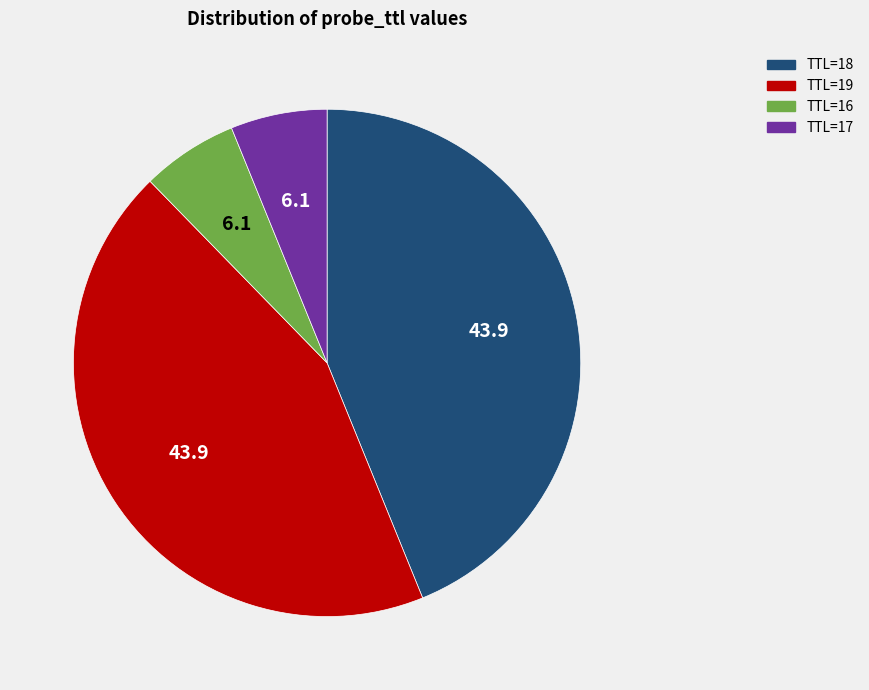

Between TTL=17 and TTL=18, which is larger?

TTL=18